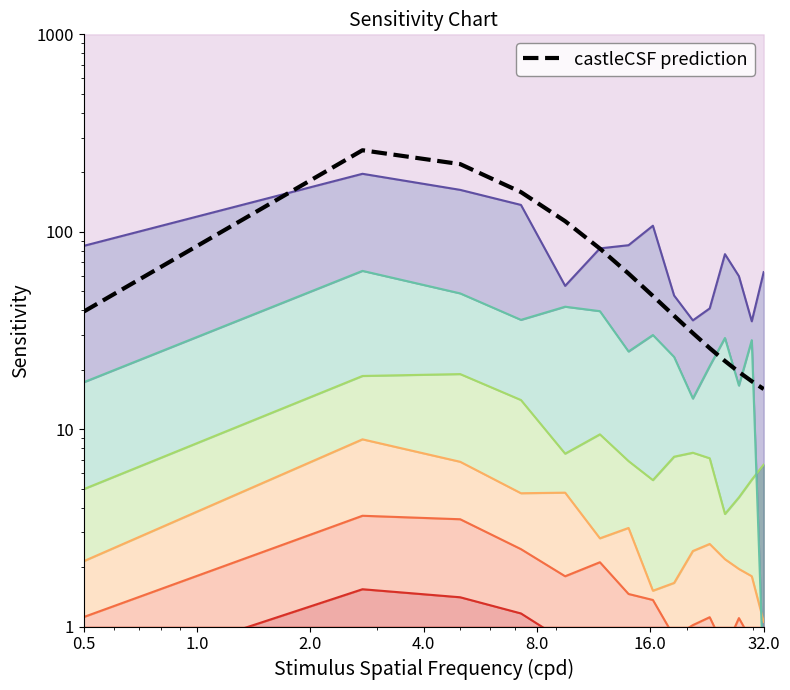

What is the difference between the maximum and minimum values?

242.8